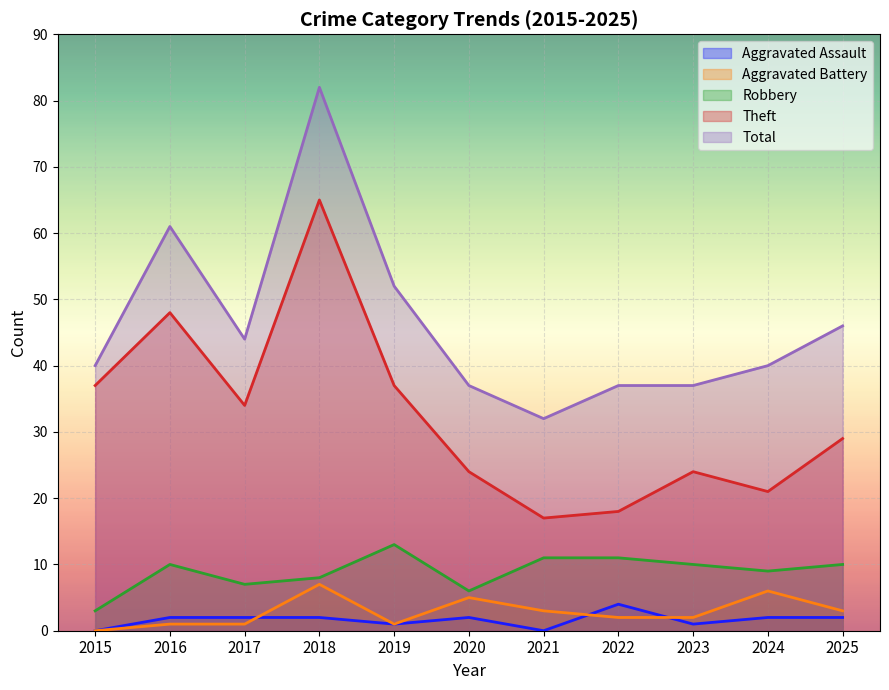

Where is the first local maximum for Total?

2016